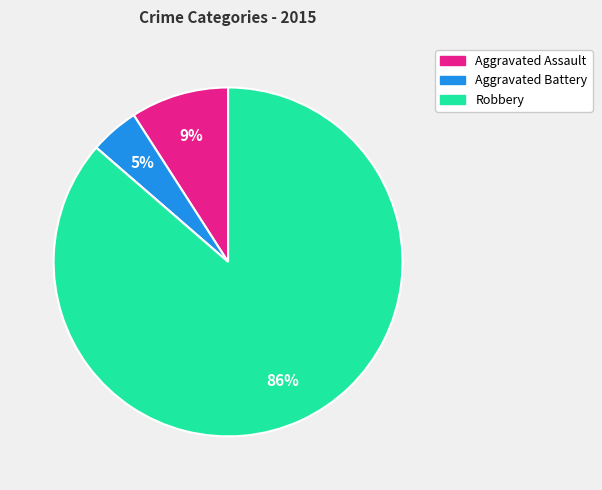

Does any single category account for the majority?

Yes